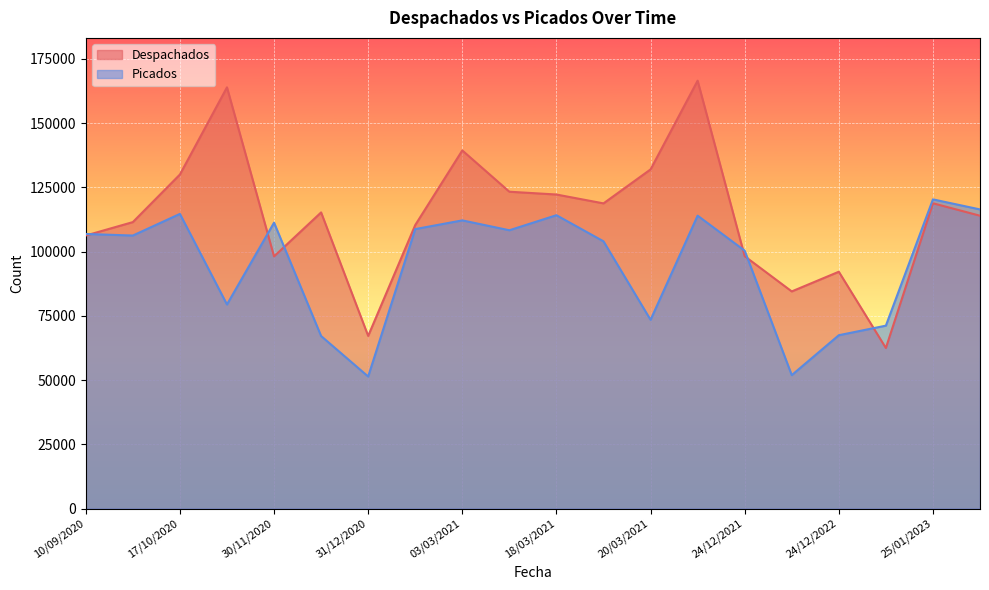

How many lines are shown in the chart?

2